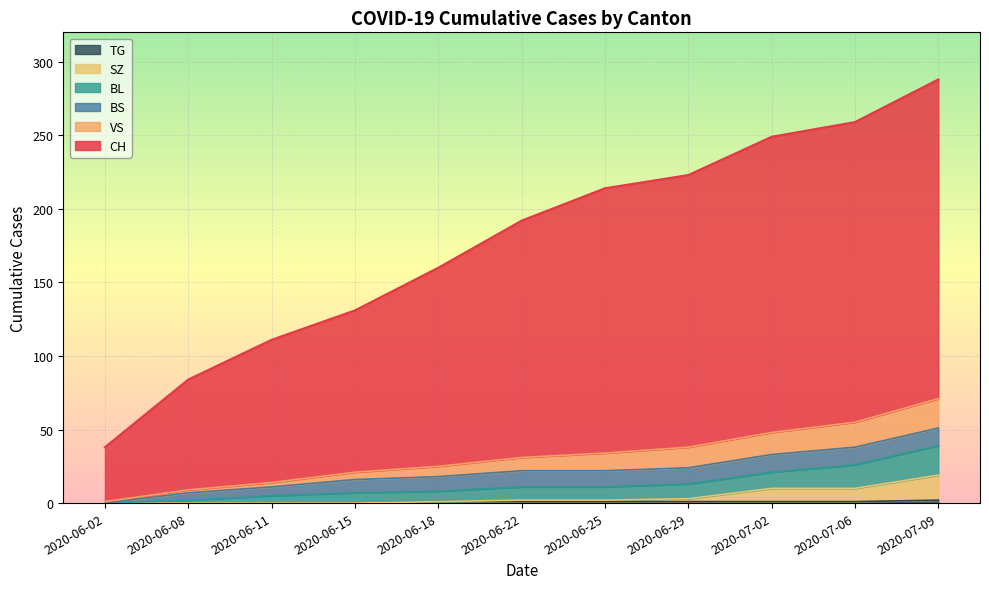

What is the difference between the TG values at 2020-06-02 and 2020-06-29?

1